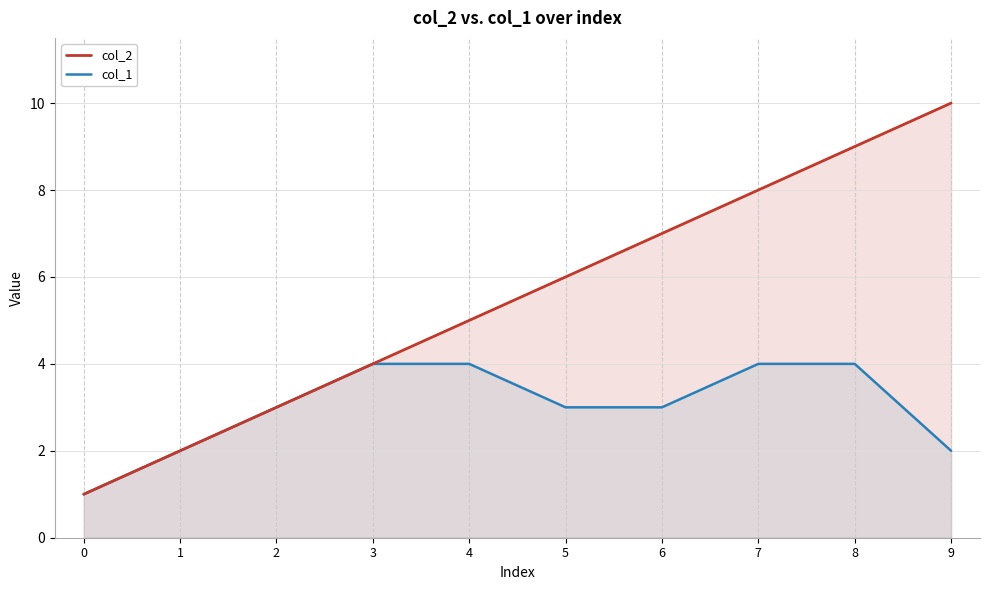

What value does the col_1 series have at 3?

4